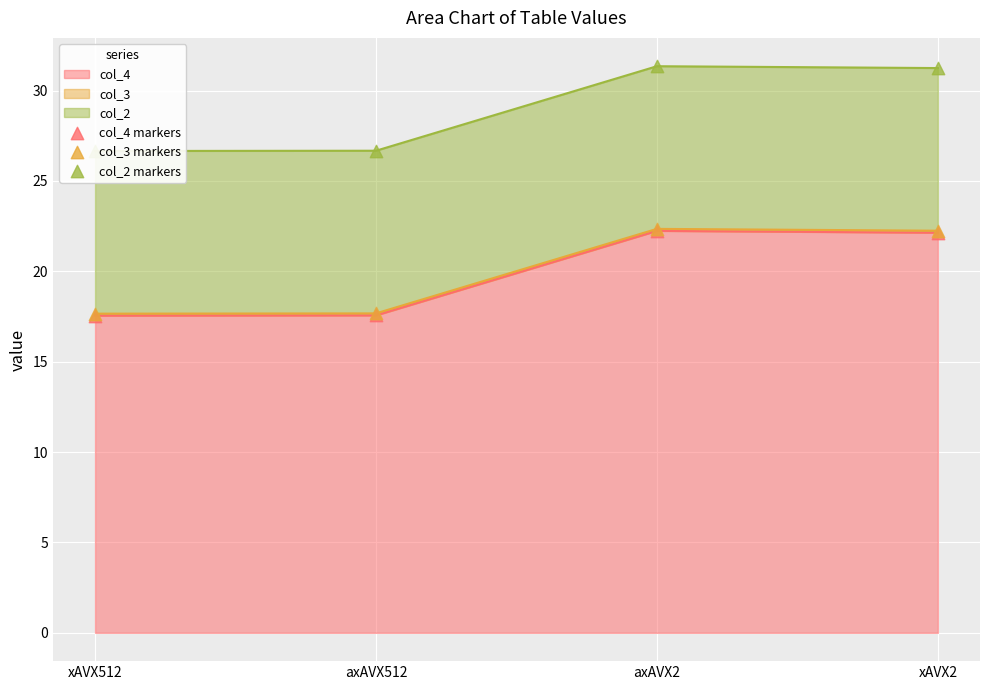

What is the total value across all series at xAVX2?

75.6